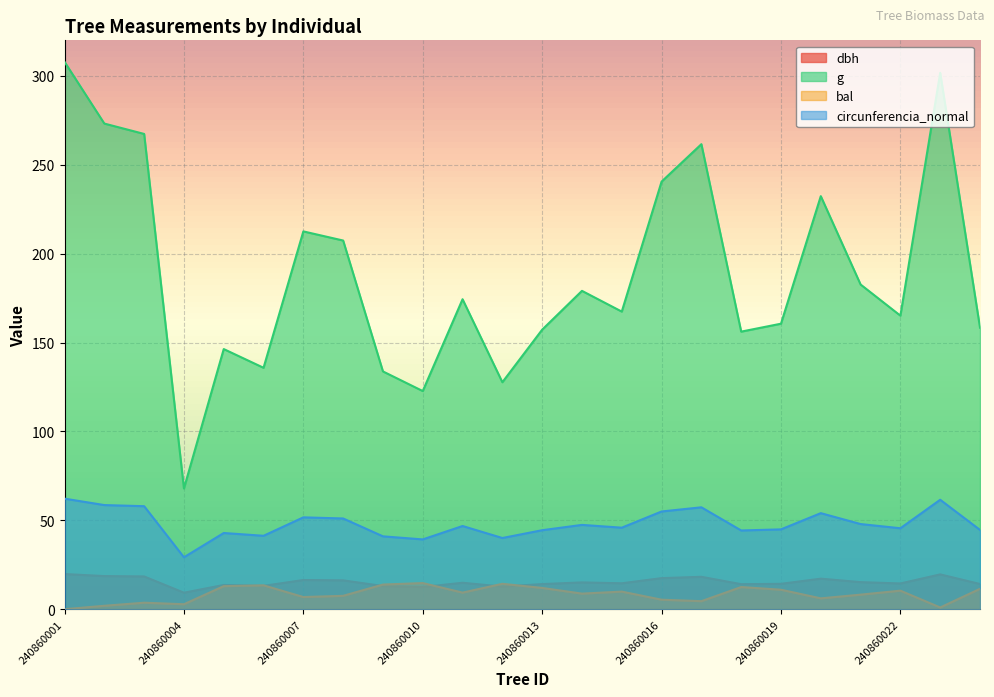

What is the difference between the highest and lowest values at 240860017?

257.1